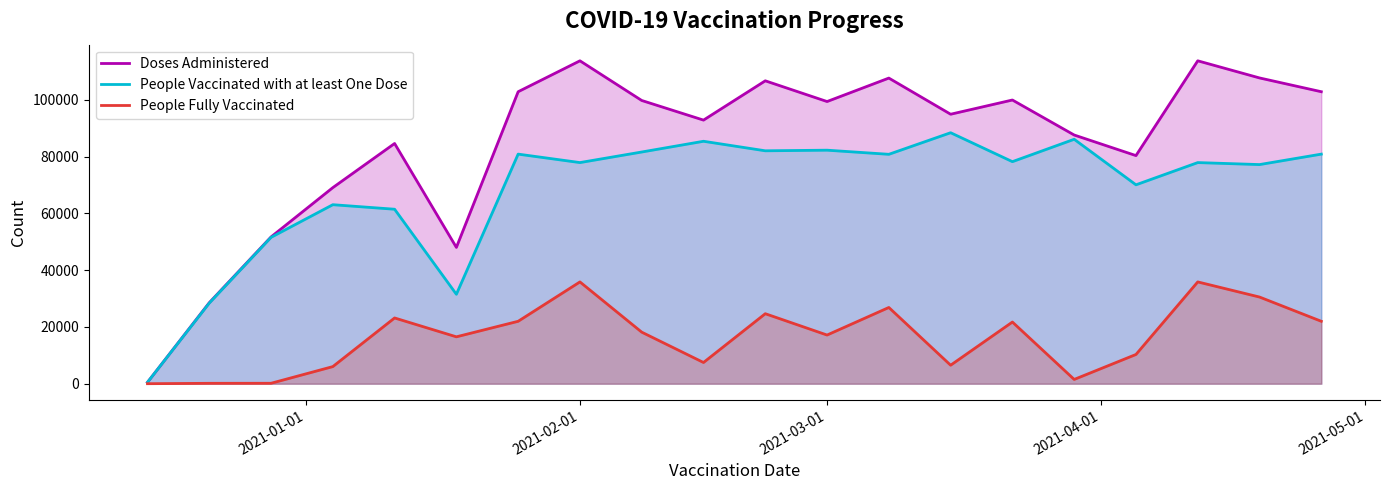

What is the sum of all People Fully Vaccinated values?

326464